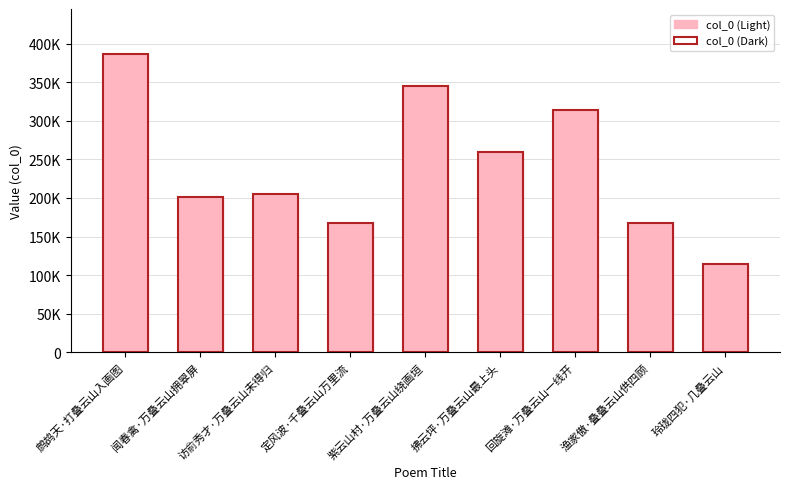

What is the sum of the col_0 (Light) values at 紫云山村·万叠云山绕画垣 and 定风波·千叠云山万里流?

512743